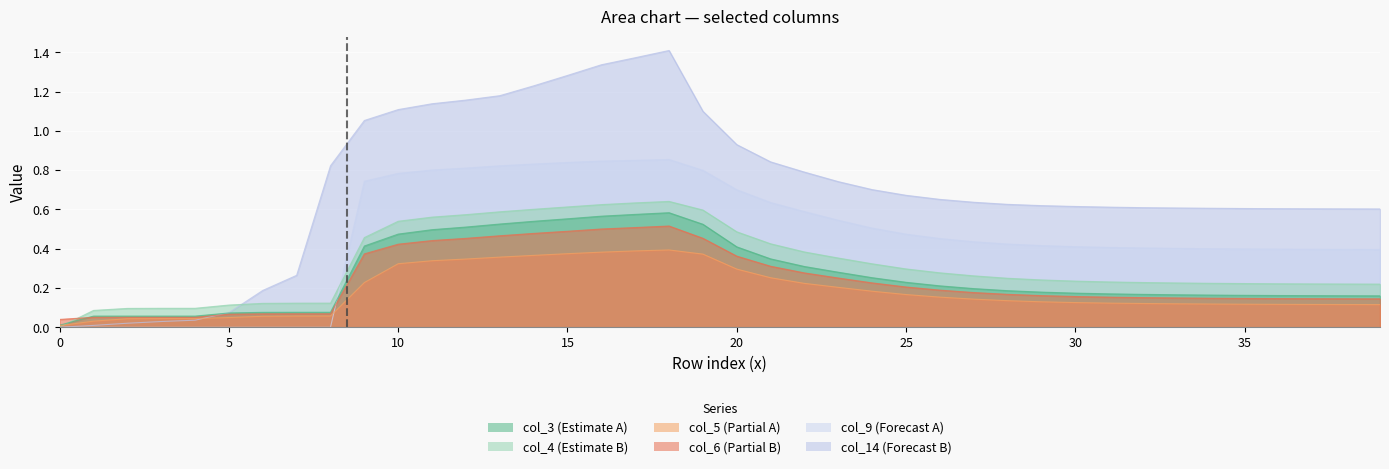

Which series has the largest total across all categories?

col_14